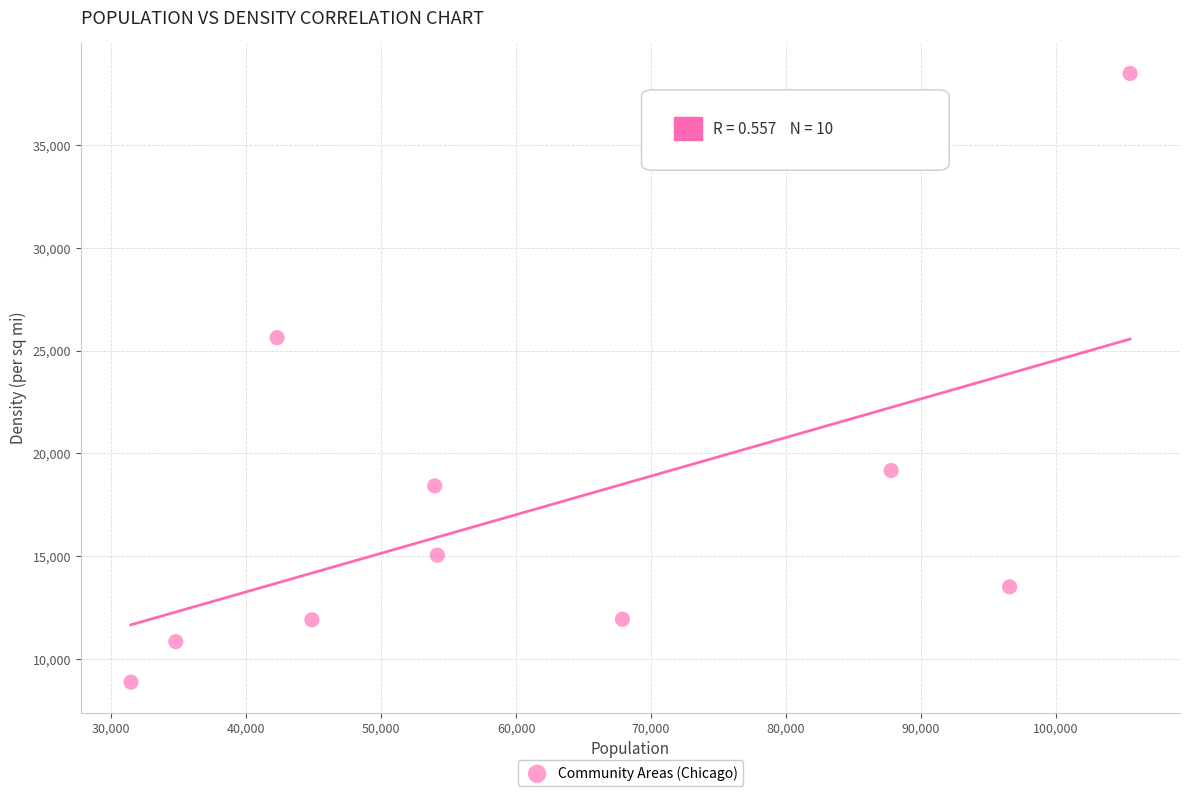

What is the range of X values (max minus min)?

74010.0